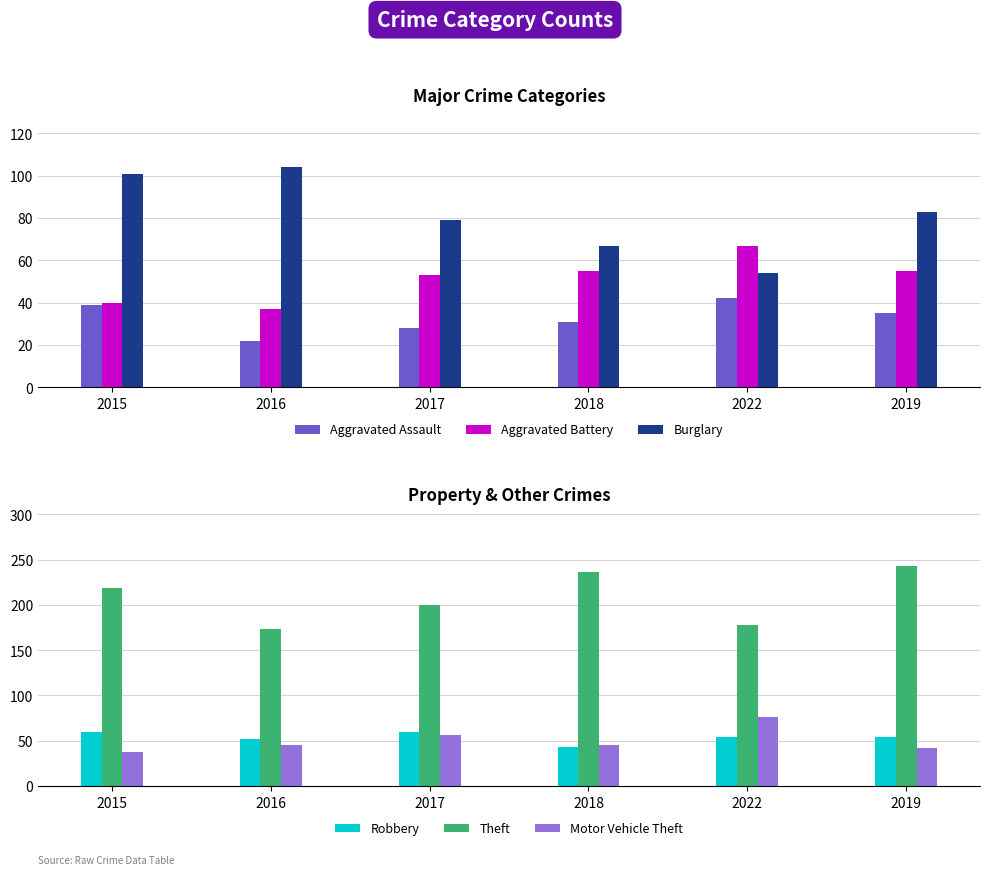

What is the difference between the maximum and second lowest values in the Aggravated Battery series?

27